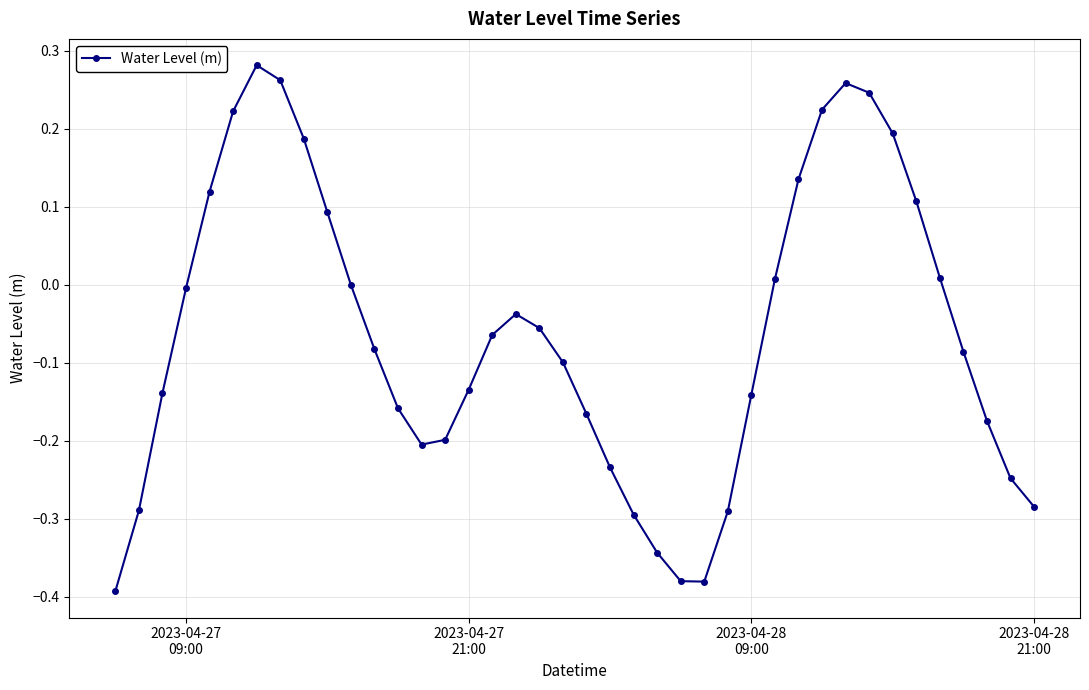

How many interior local valleys (lower than both neighbors) does the data have?

2